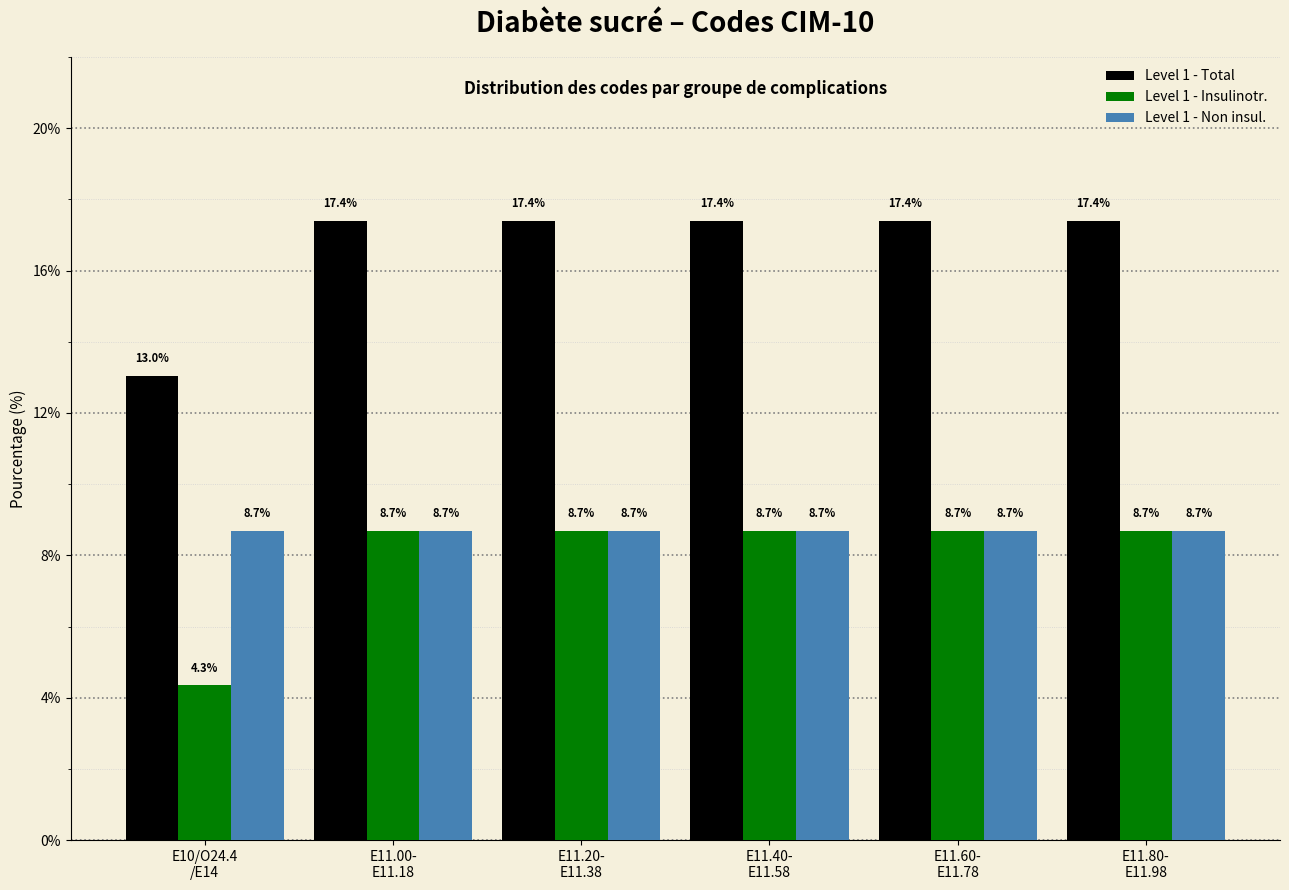

Reading left to right, transcribe all the data shown in this chart.

Level 1 - Total: 13.0	17.4	17.4	17.4	17.4	17.4
Level 1 - Insulinotr.: 4.3	8.7	8.7	8.7	8.7	8.7
Level 1 - Non insul.: 8.7	8.7	8.7	8.7	8.7	8.7